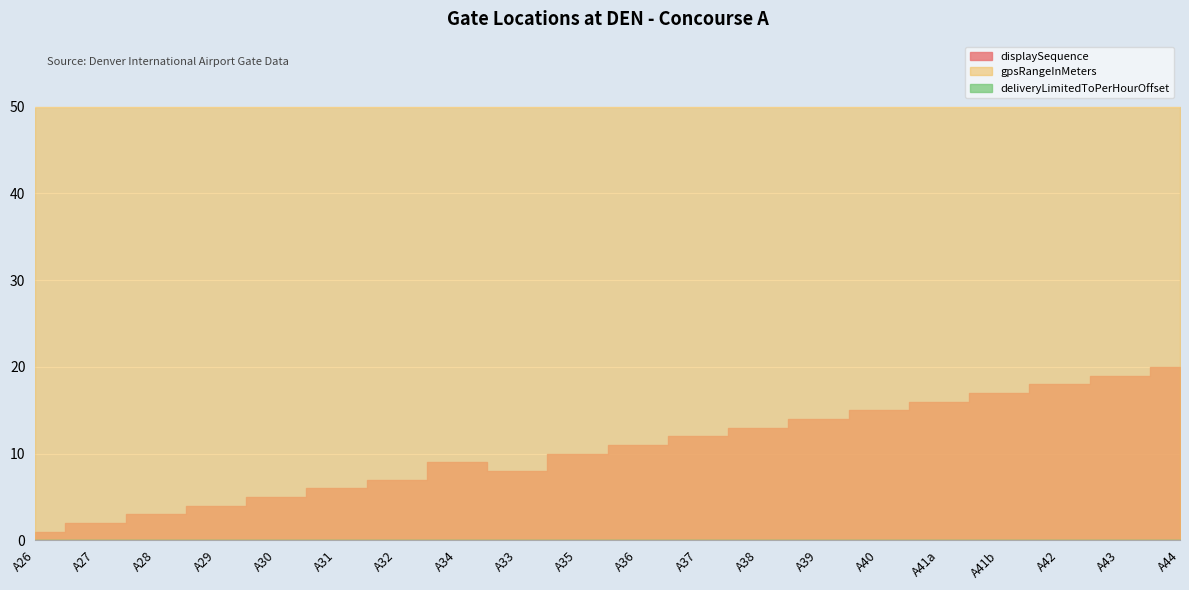

What is the sum of all gpsRangeInMeters values?

1000